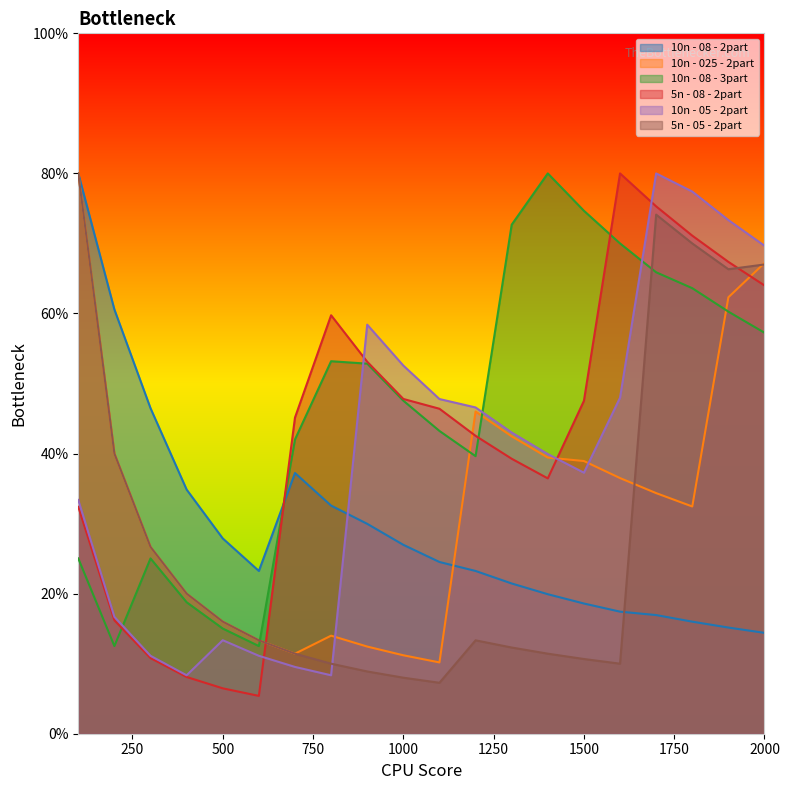

What is the greatest value displayed?

80.0